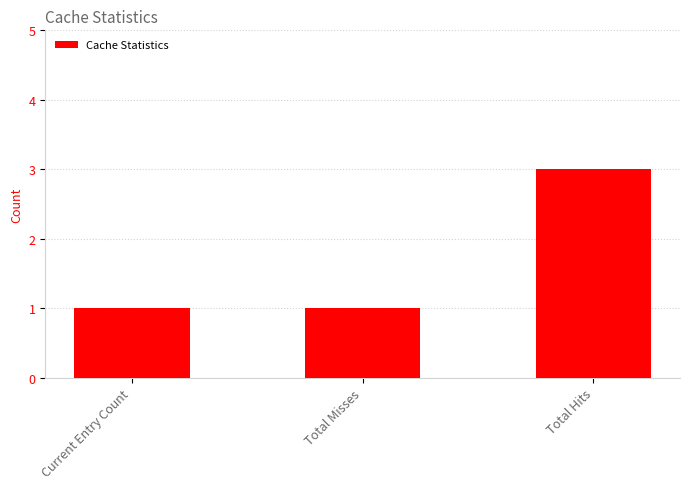

Is it true that the value at Total Hits is 3?

True